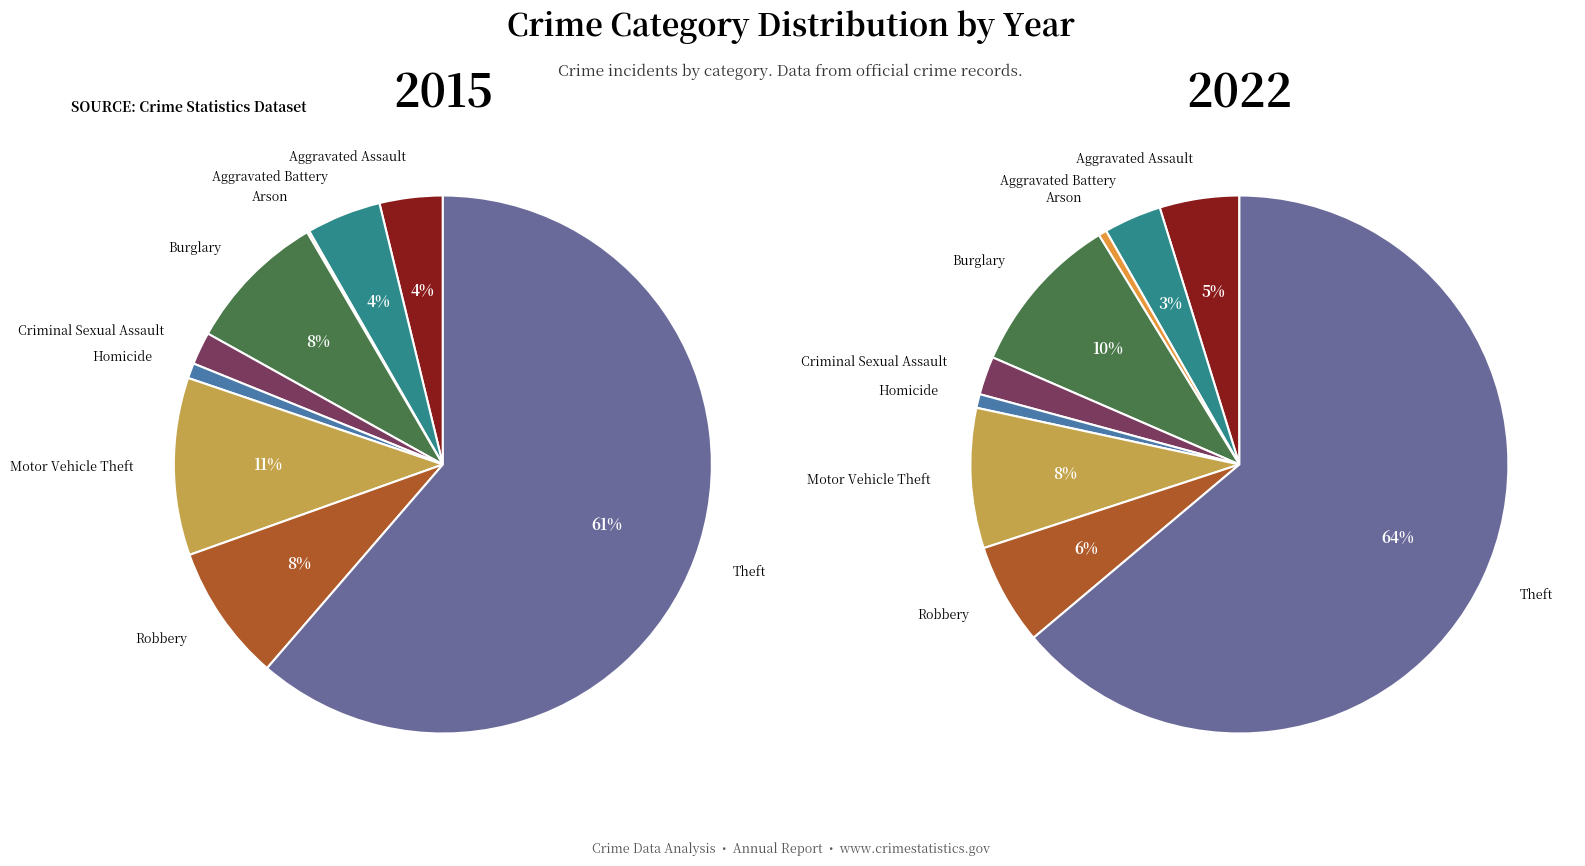

Do Arson and Aggravated Battery together represent more than half of the pie?

No